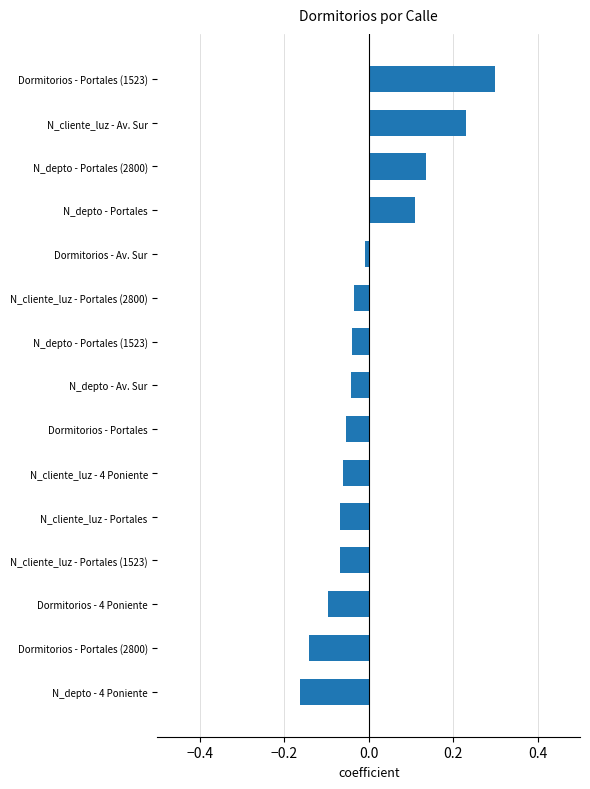

What is the difference between the maximum and minimum values?

0.5